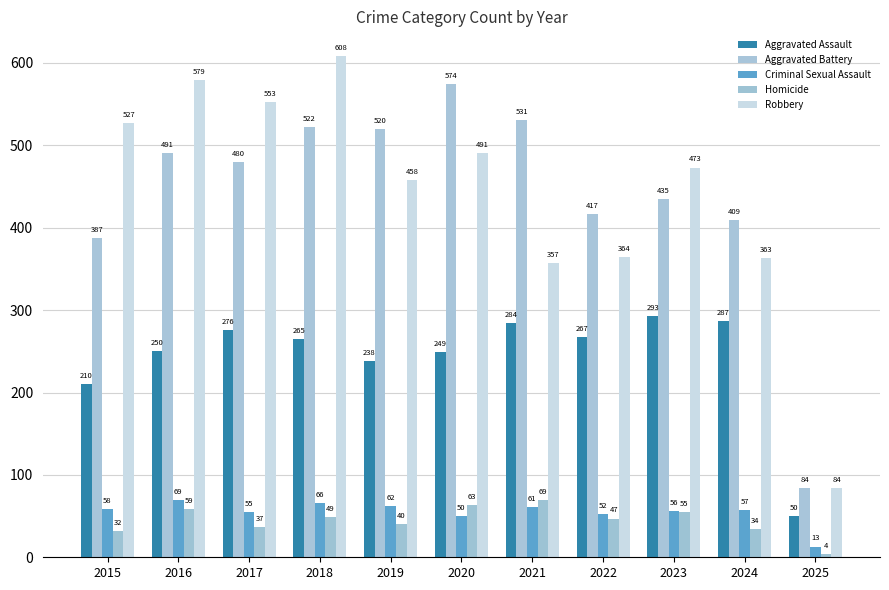

What is the lowest value of the Criminal Sexual Assault series?

13